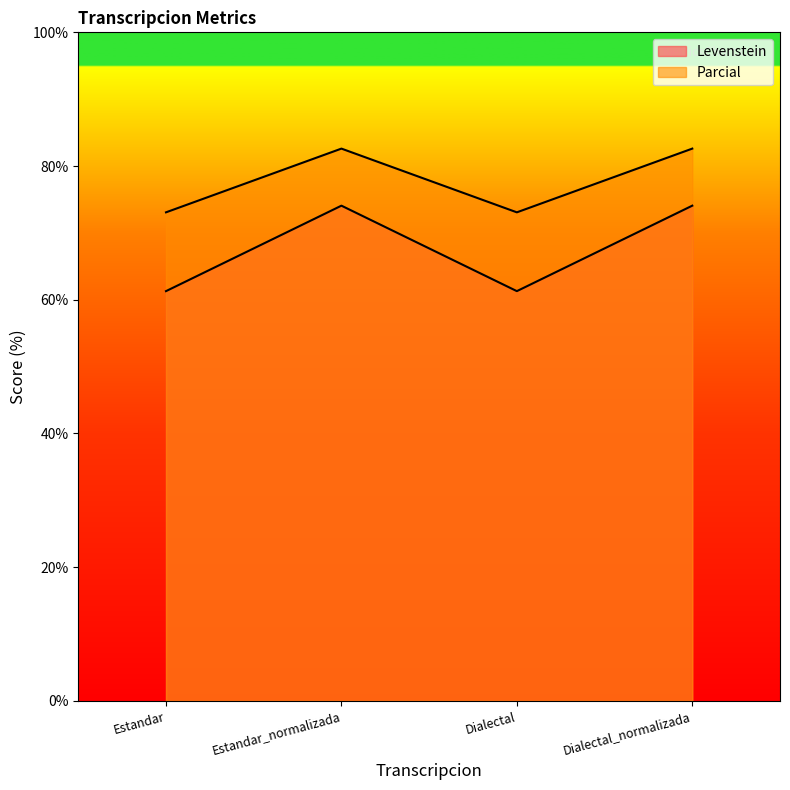

True or false: Parcial has a value of 38.0 at Estandar_normalizada.

False